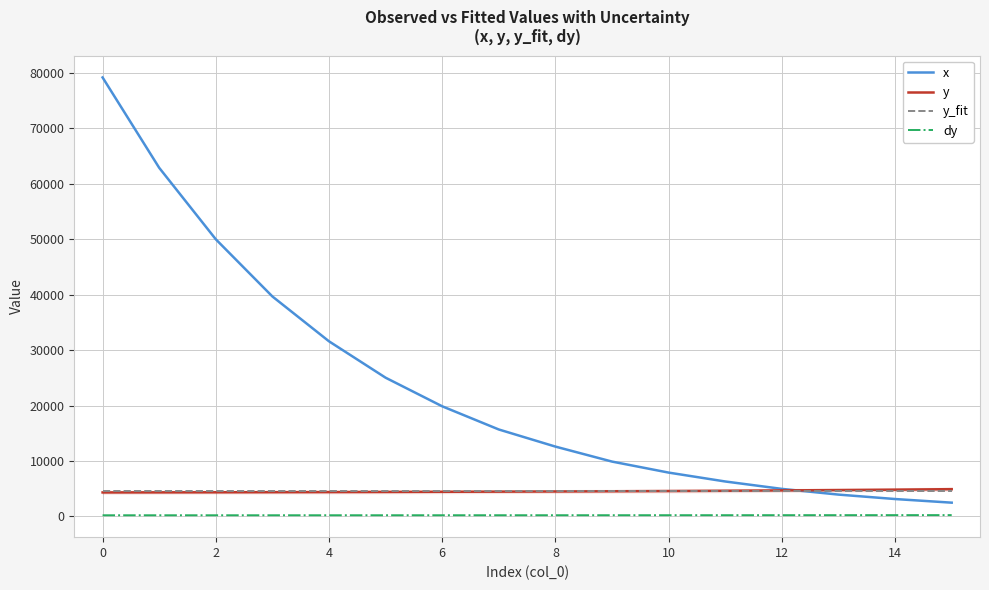

Which series has the largest total across all categories?

x